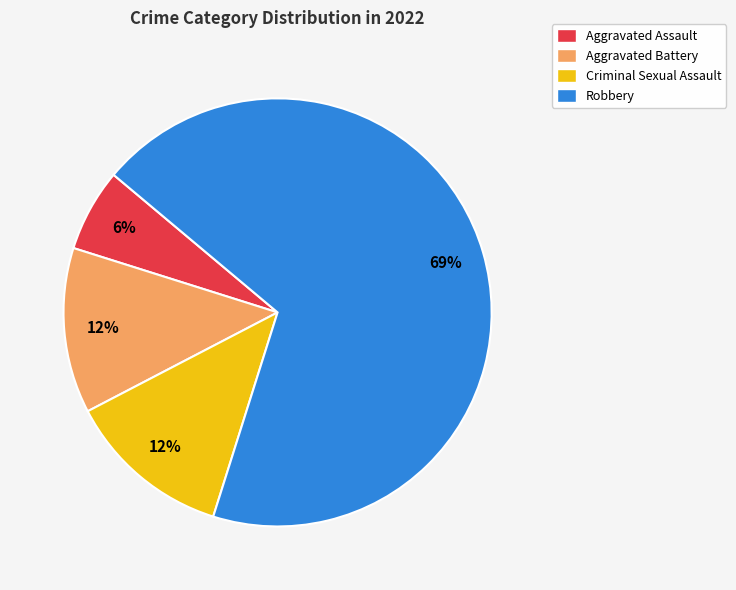

How many segments does this pie chart have?

4